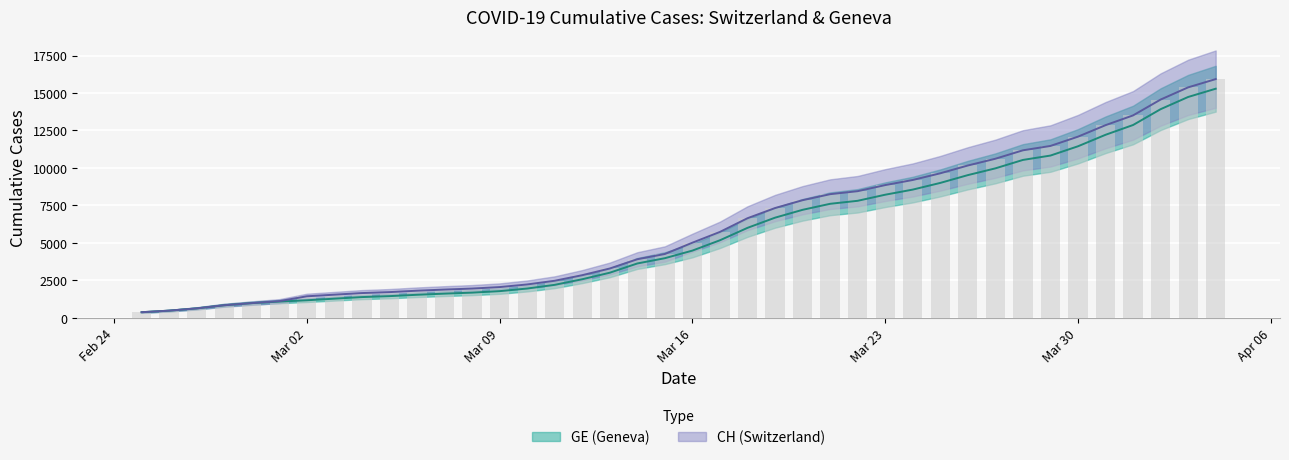

What is the sum of all GE values?

225656